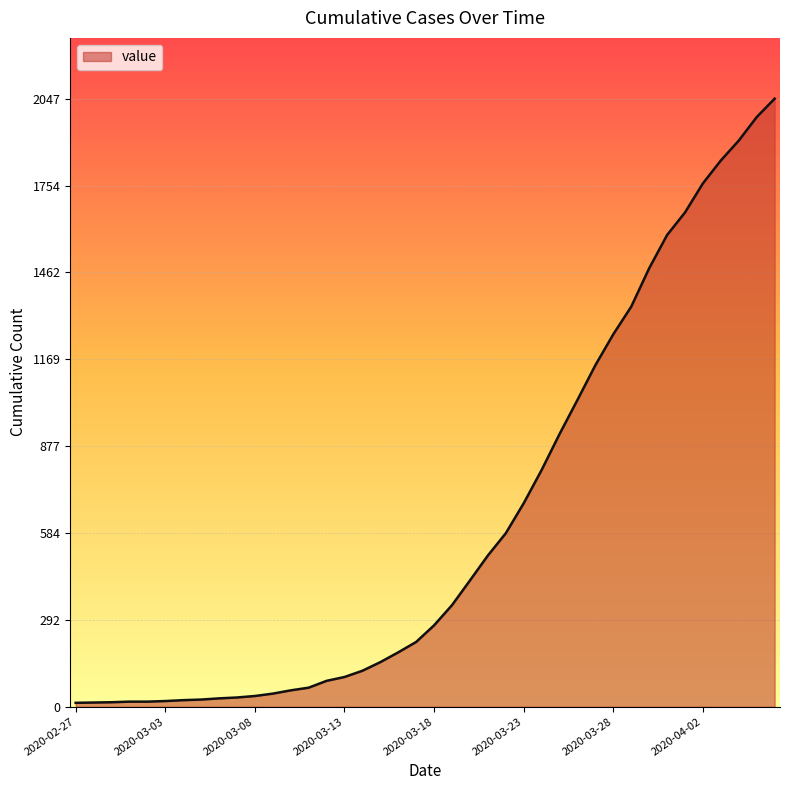

What is the greatest value displayed?

2047